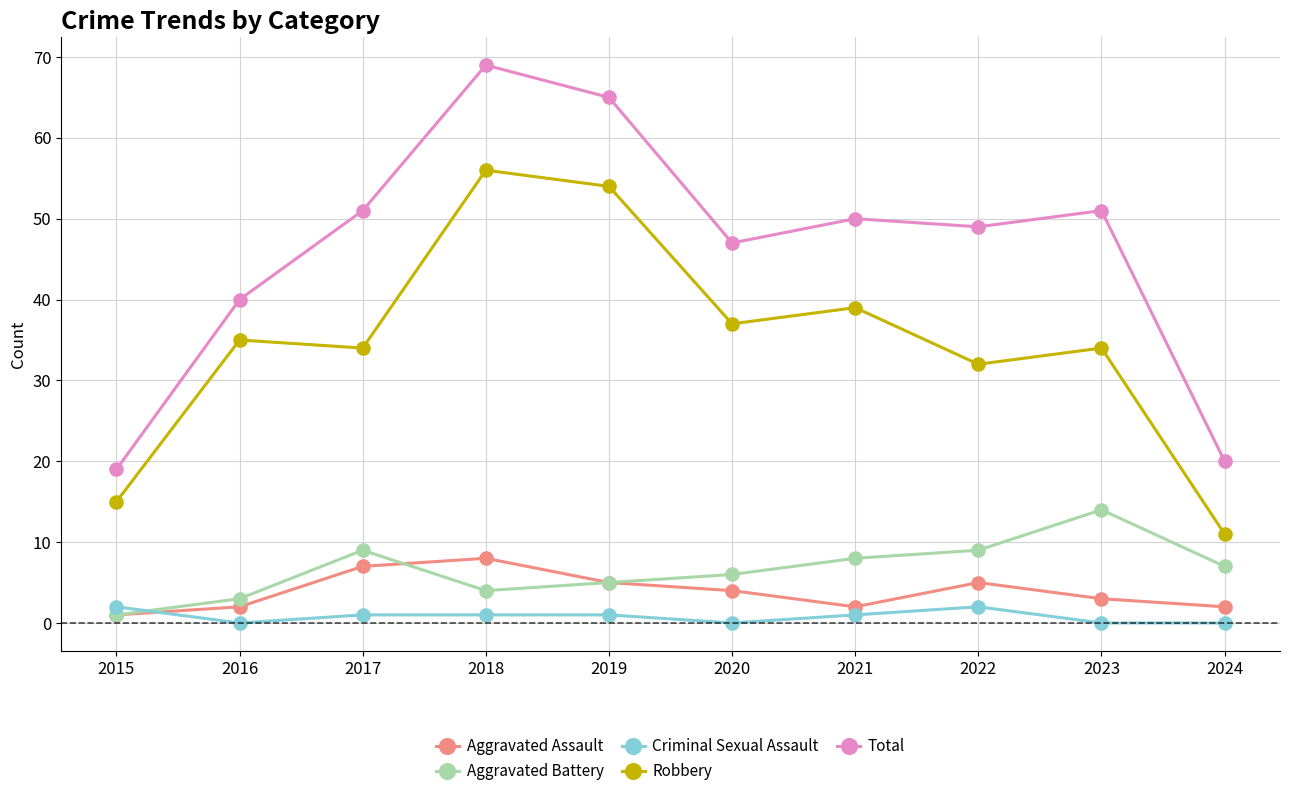

True or false: Total and Aggravated Battery cross at least once.

False